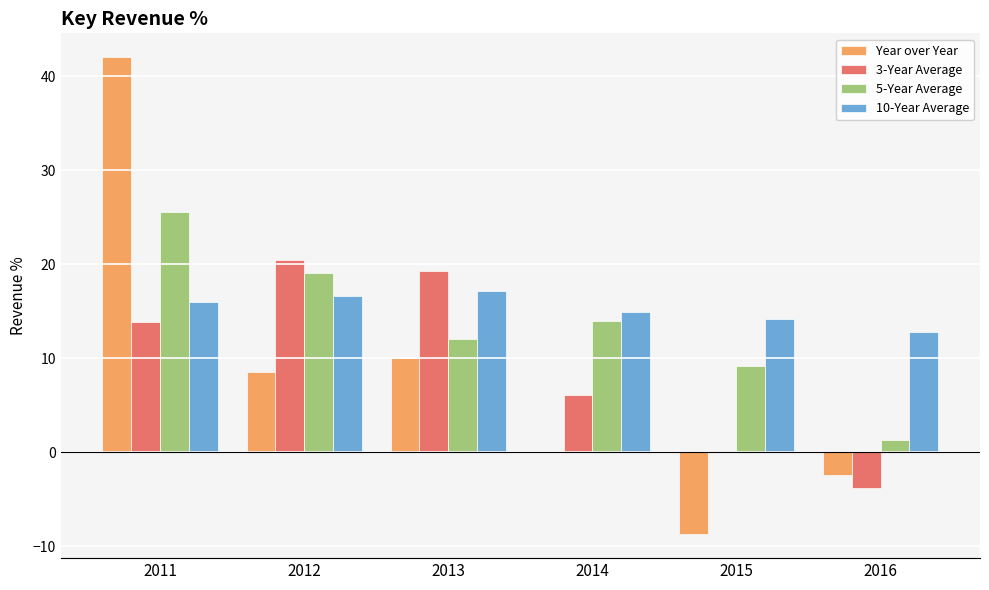

What is the greatest value displayed?

42.0